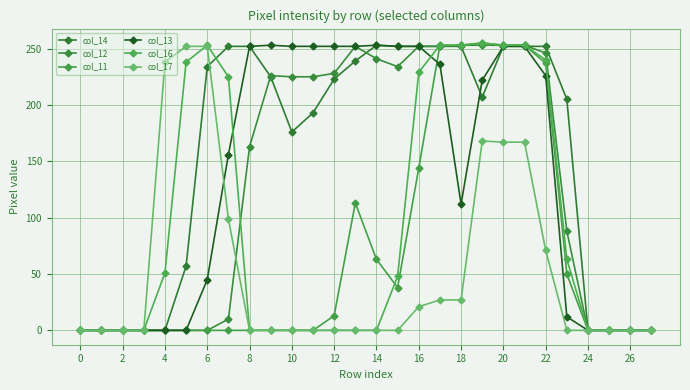

At which label does col_13 reach its peak?

18